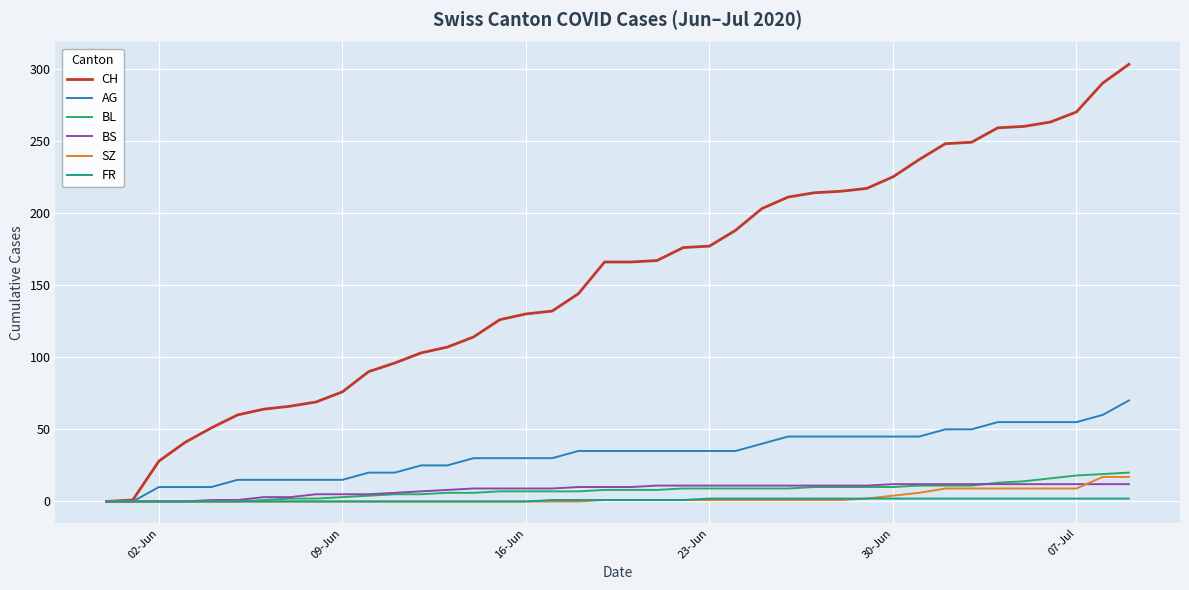

Is this an area chart (filled region under the line)?

No